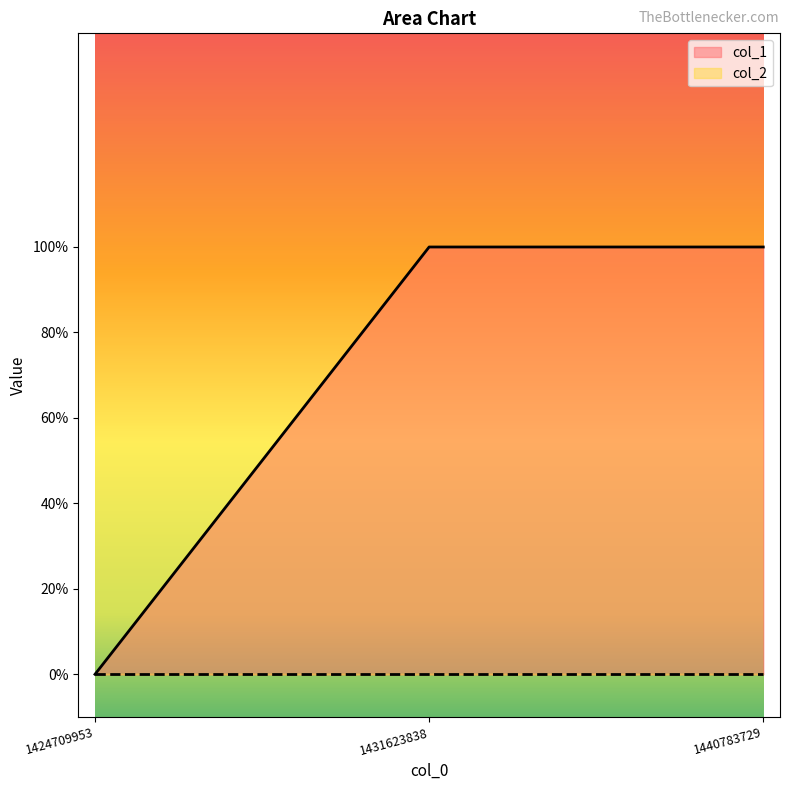

Read the value at 1440783729.

1